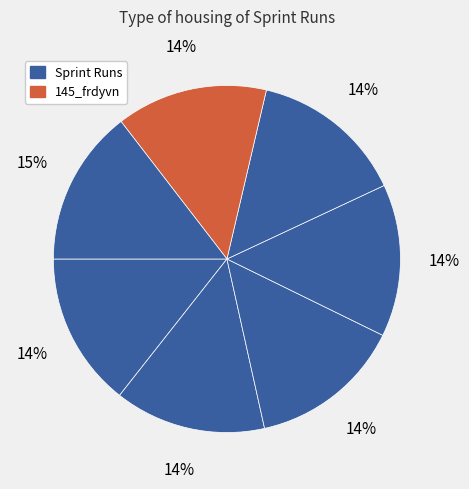

How many slices are in this pie chart?

7